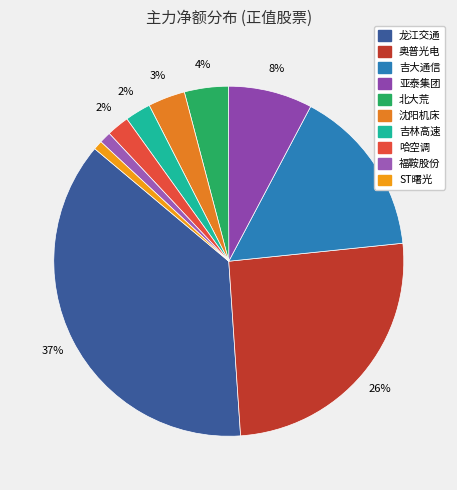

True or false: ST曙光 accounts for 11% of the total.

False